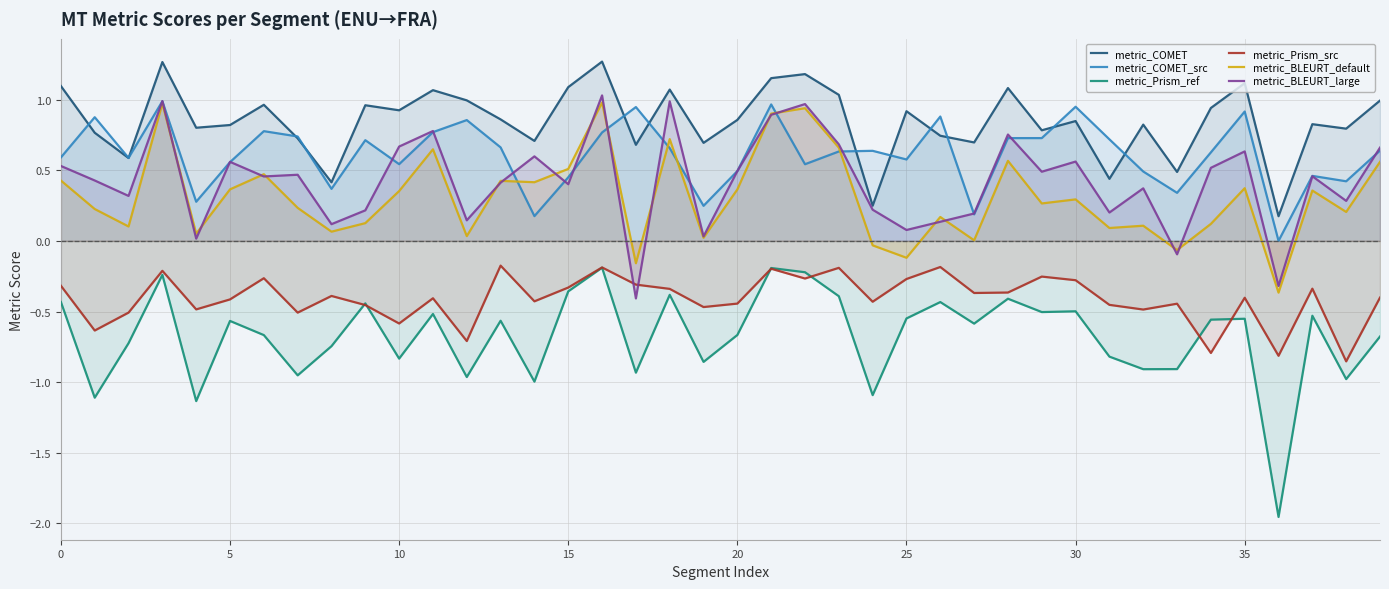

What is the highest value of the metric_COMET_src series?

1.0